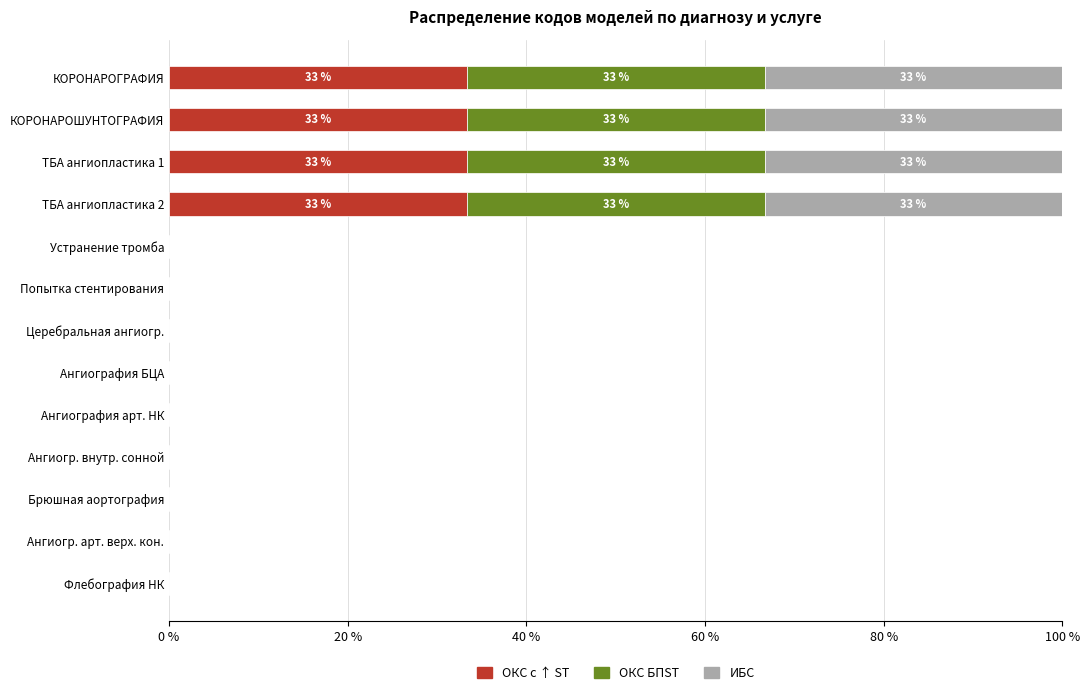

What is the maximum value for ОКС с ↑ ST?

33.3